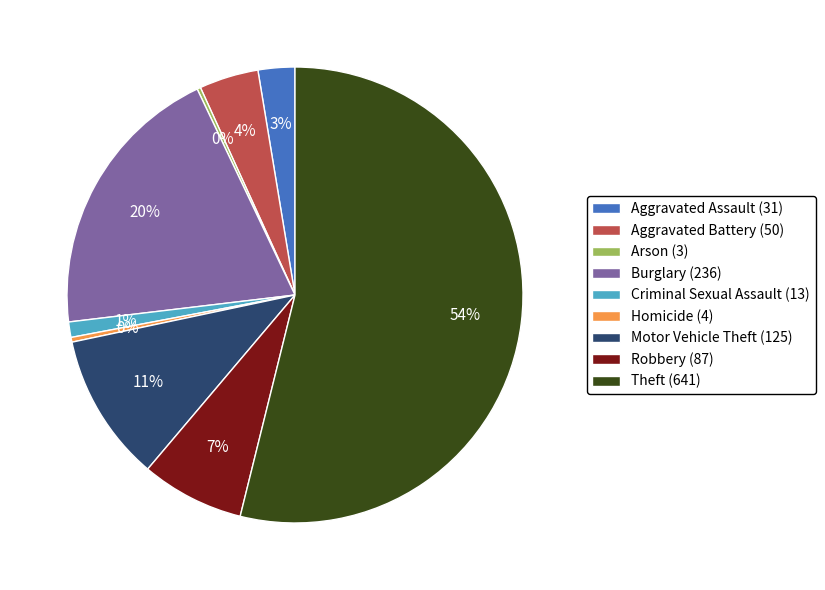

Is it true that Homicide is 0% of the pie?

True